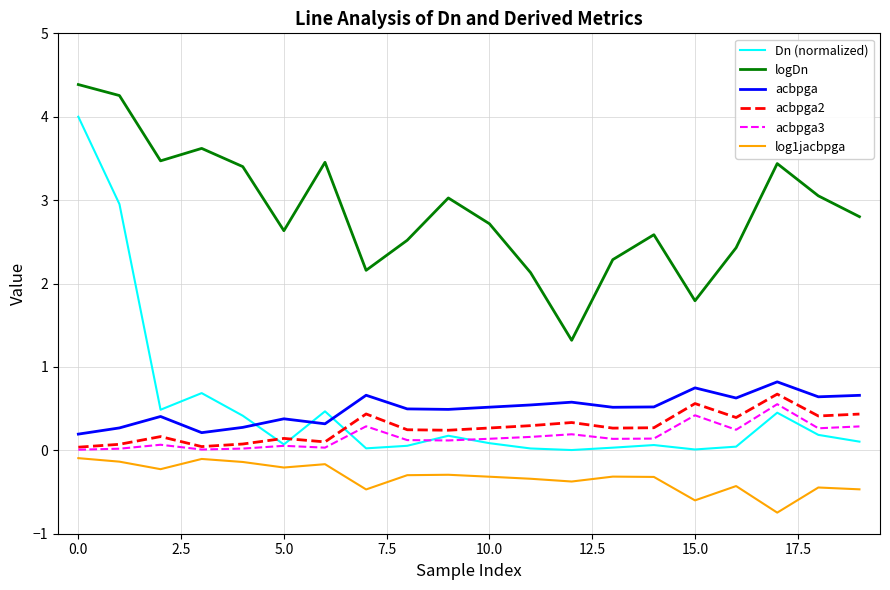

Count the number of data series in this chart.

6